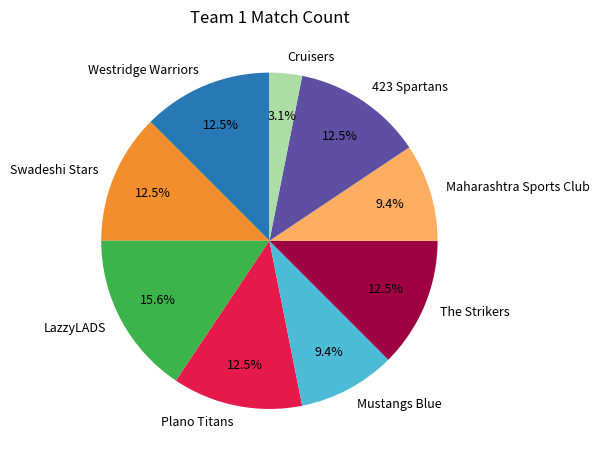

To the nearest percent, what is the combined percentage of Swadeshi Stars and Mustangs Blue?

22%